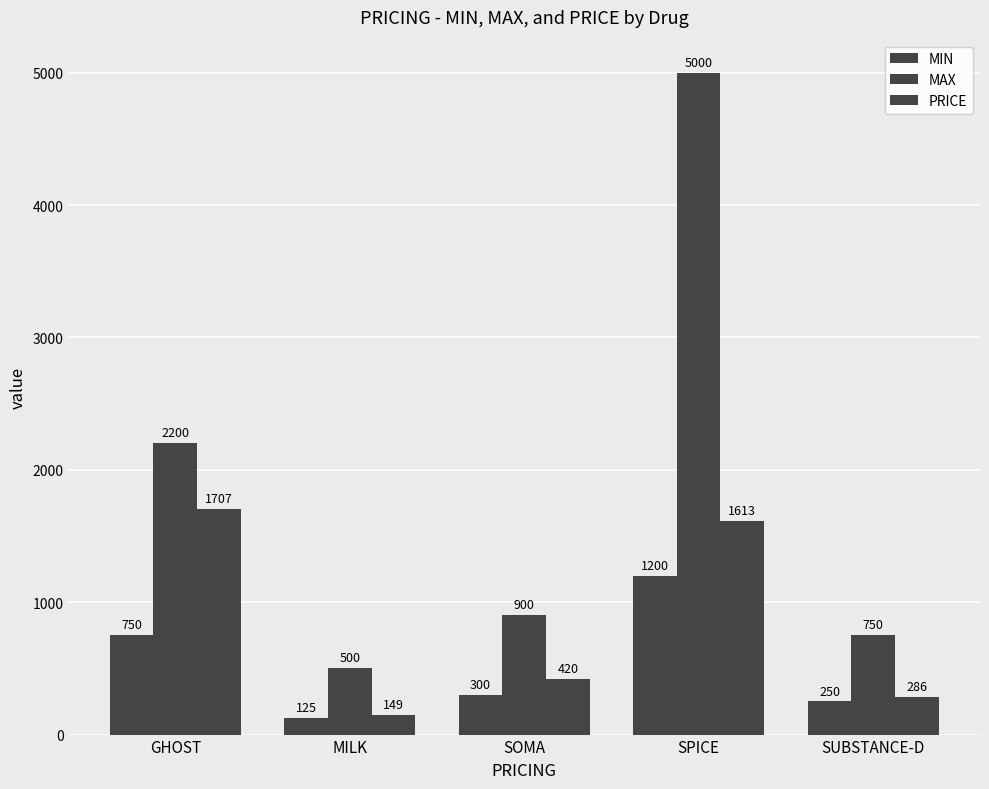

Does the chart contain stacked bars?

No